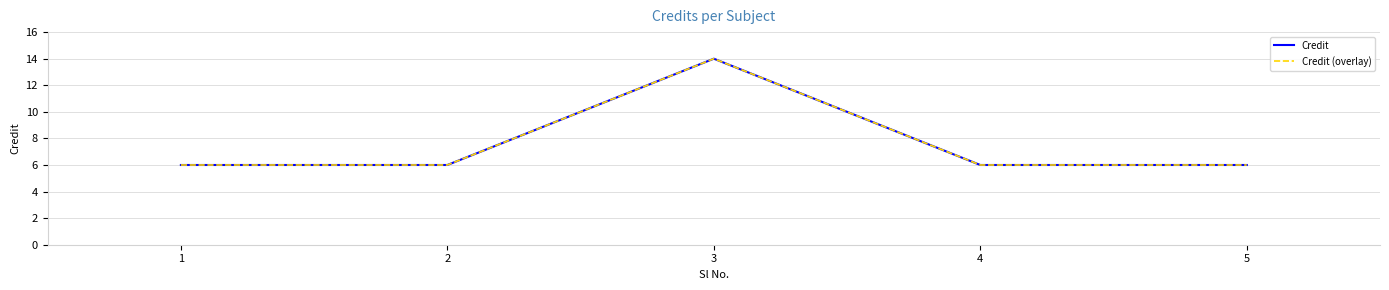

Does the chart have visible grid lines?

Yes